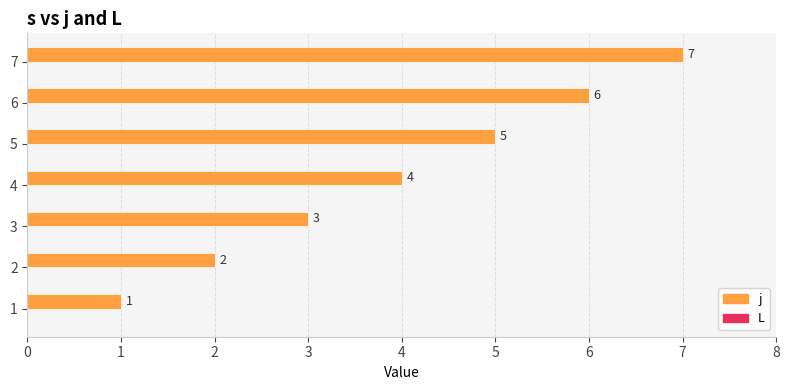

Count the values in the range 2 to 6.

5